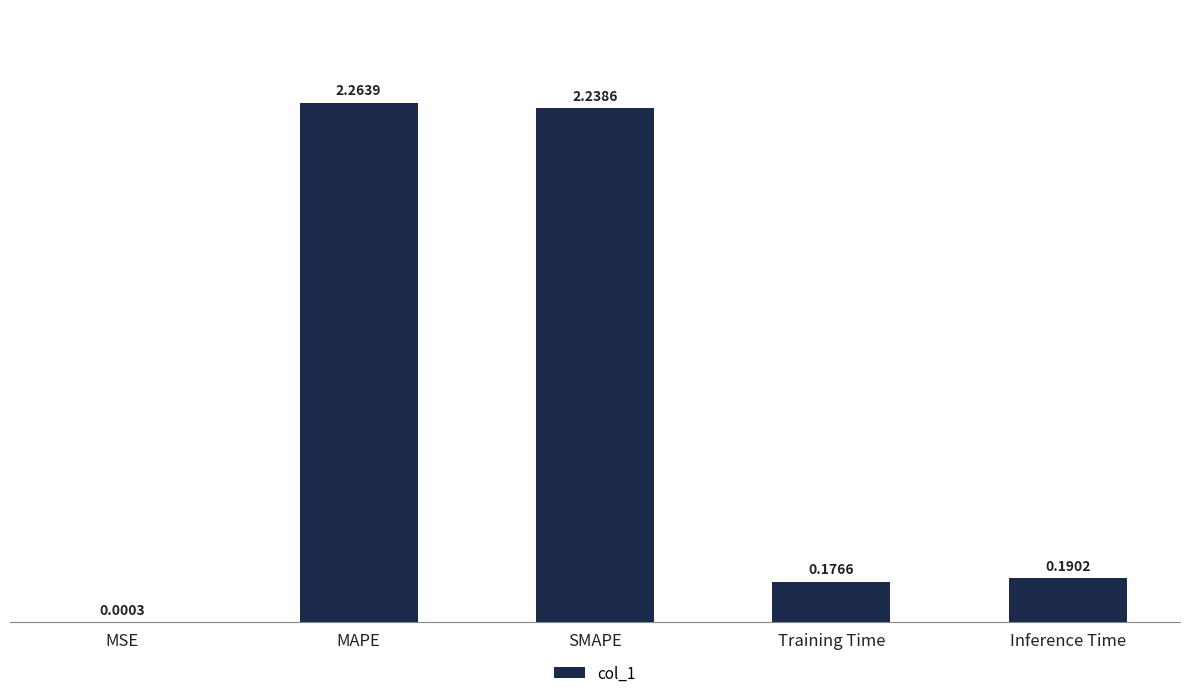

Does the chart contain stacked bars?

No